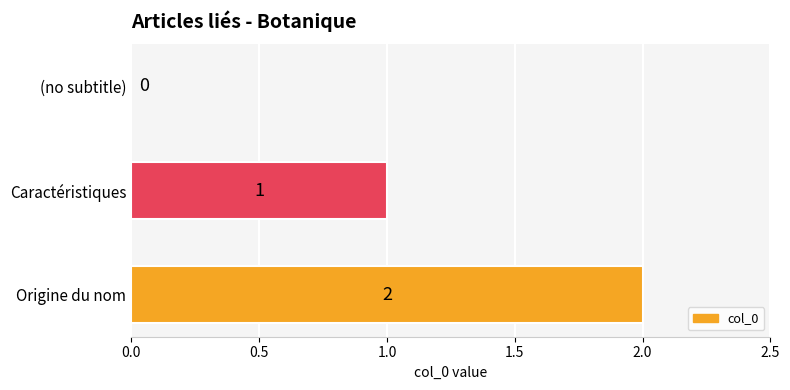

At which label is the value closest to 1?

Caractéristiques